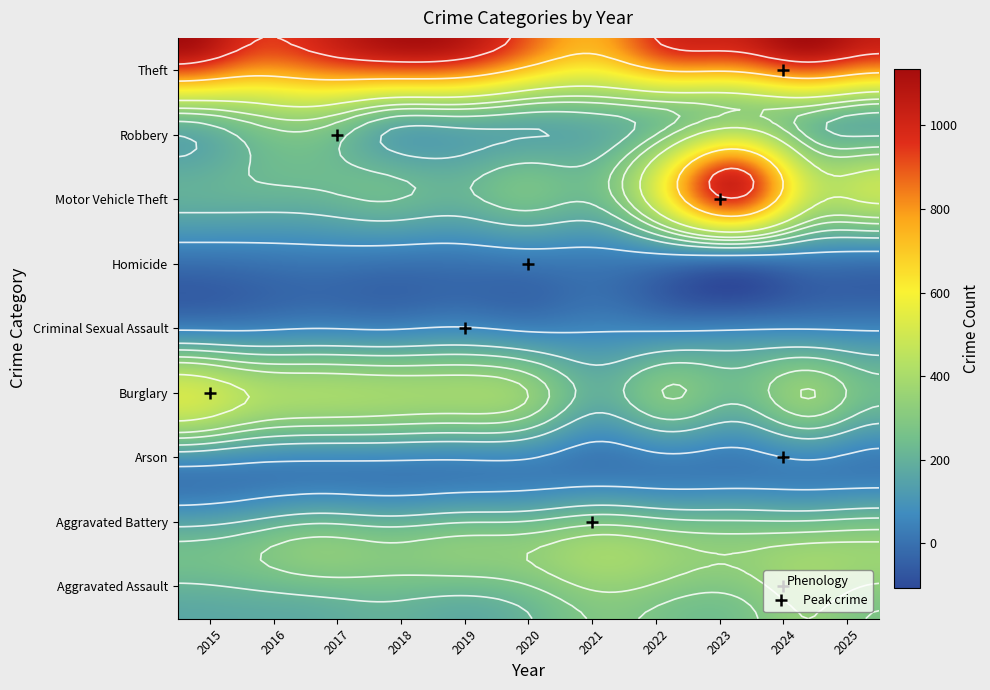

What is the spread (max minus min) of values at 6?

771